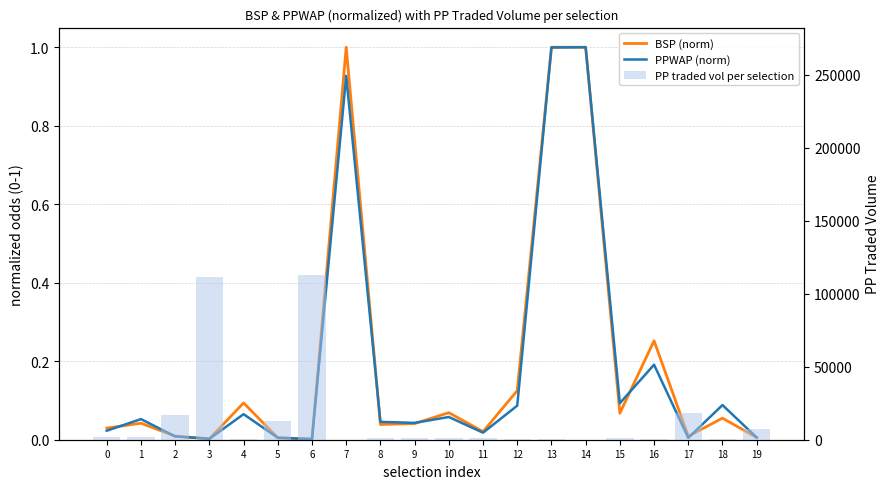

Which series changed the most between 12 and 18?

PP traded vol per selection